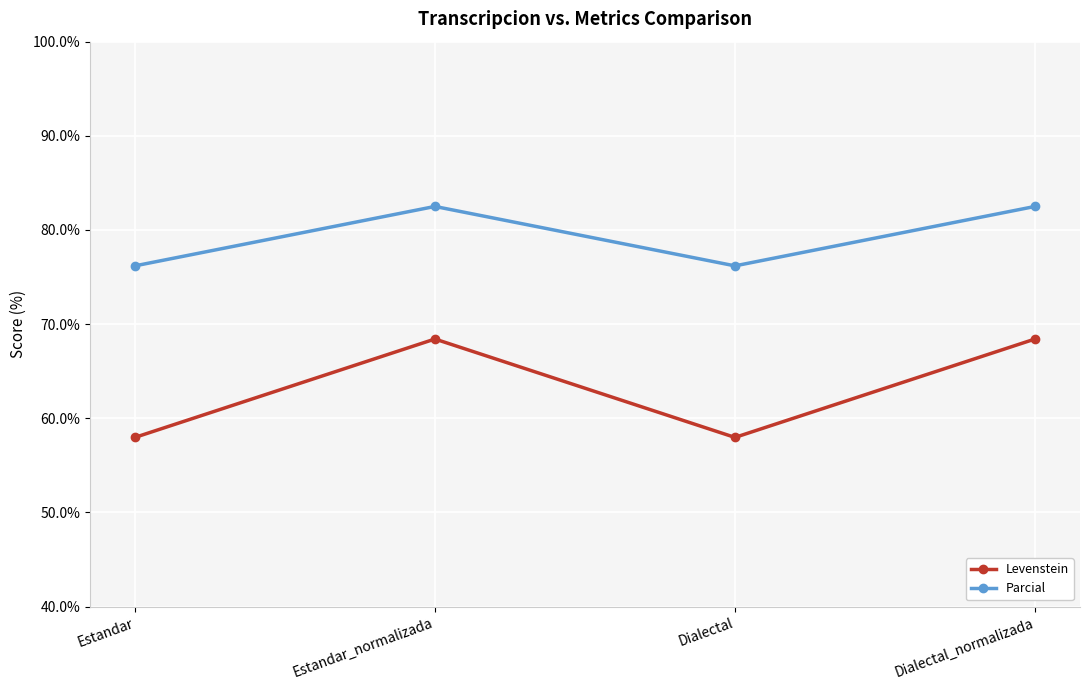

What is the value of the Levenstein point at the 1st from the left?

58.0